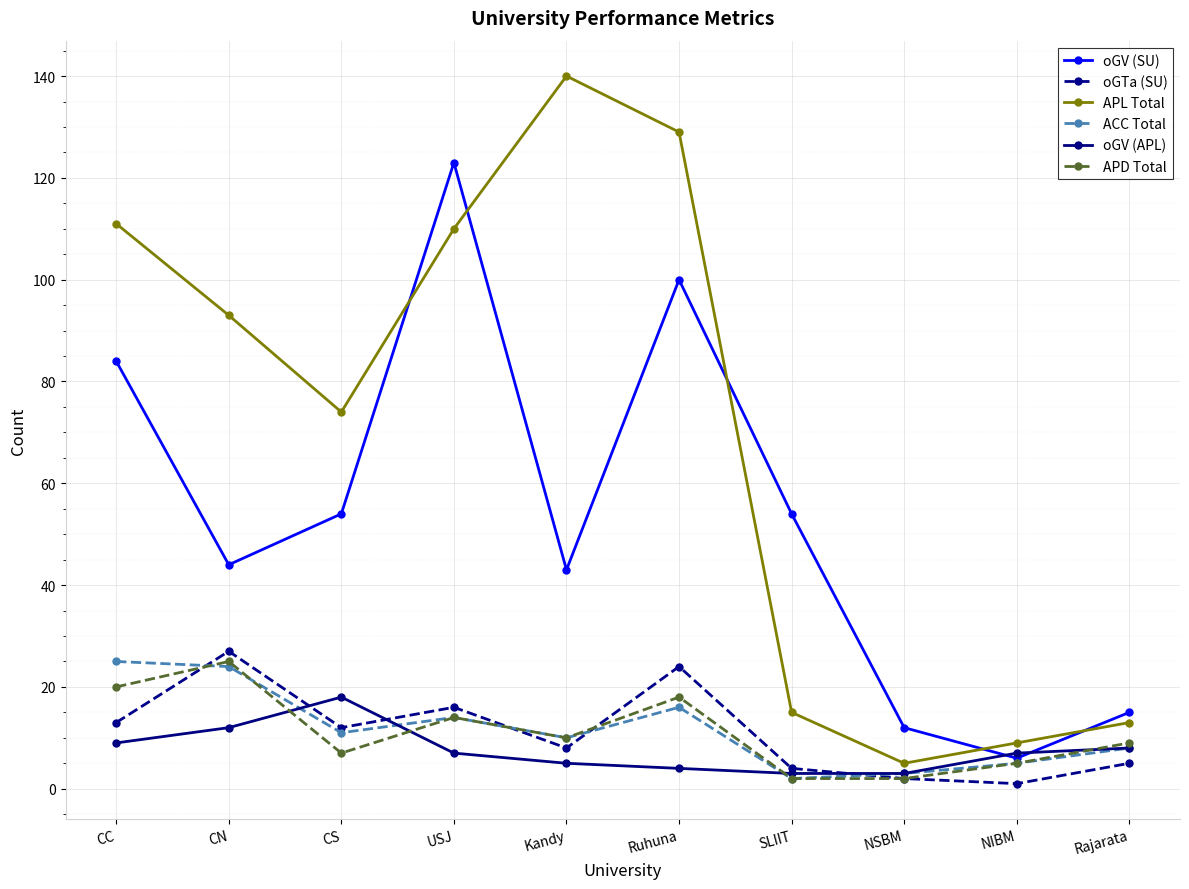

Where is the first local maximum for oGTa (SU)?

CN